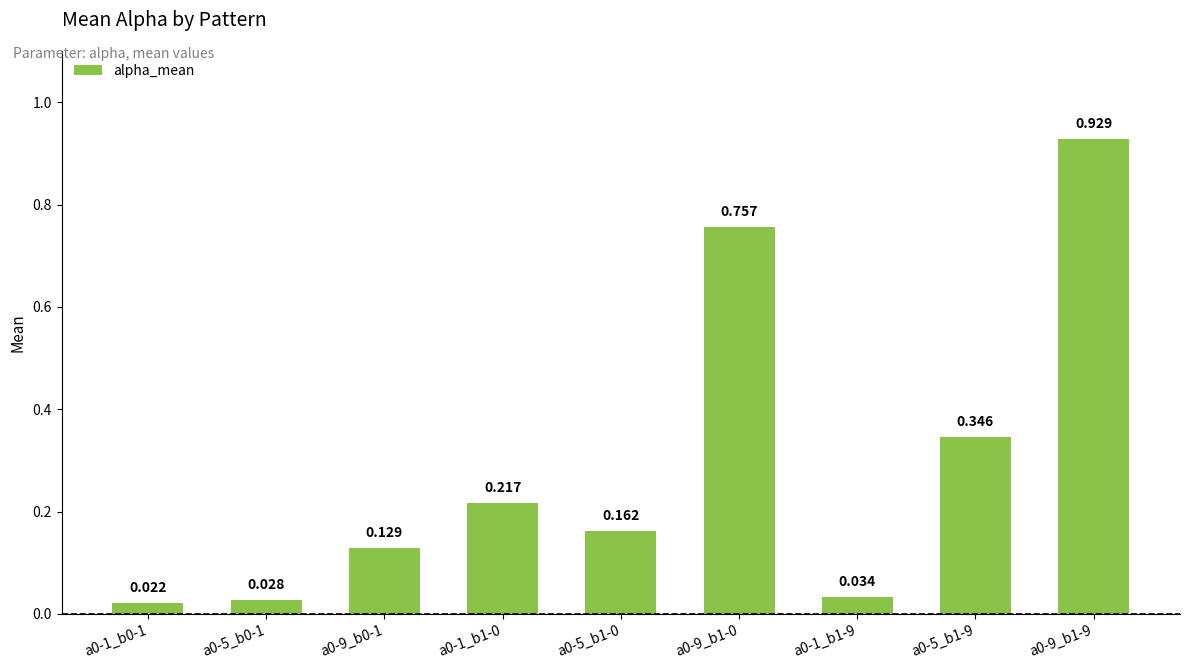

How many series are shown in this chart?

1